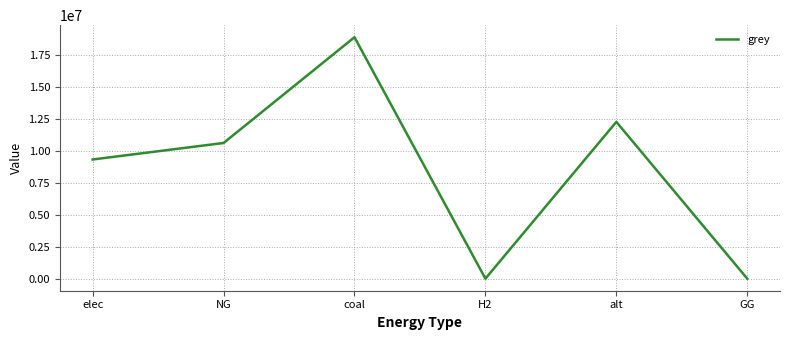

True or false: the data shows 8098464.2 at GG.

False